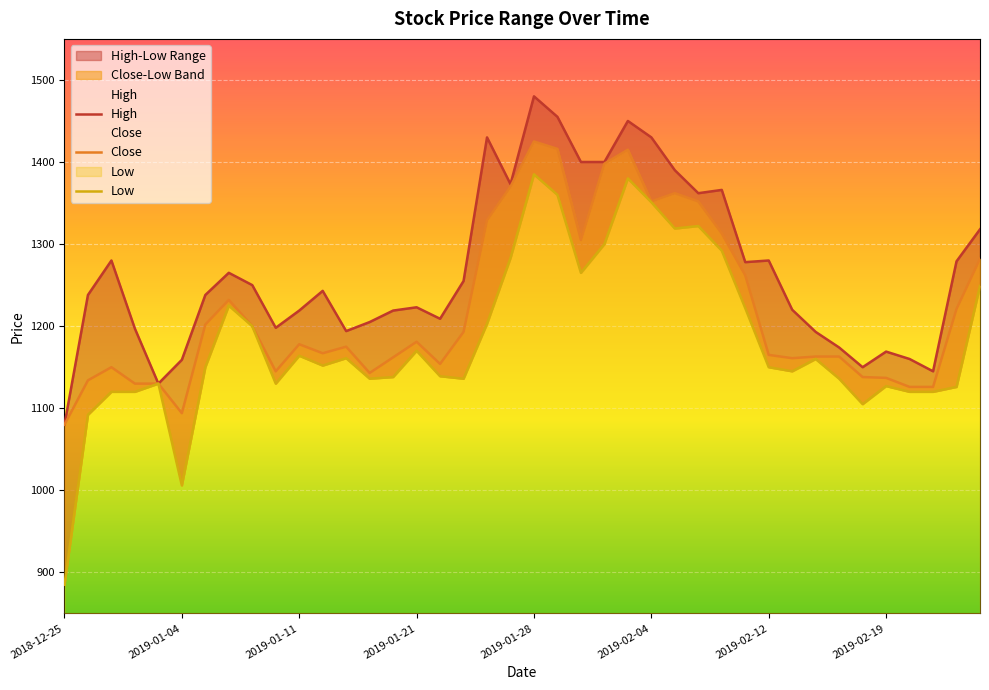

Which series has the largest total across all categories?

High